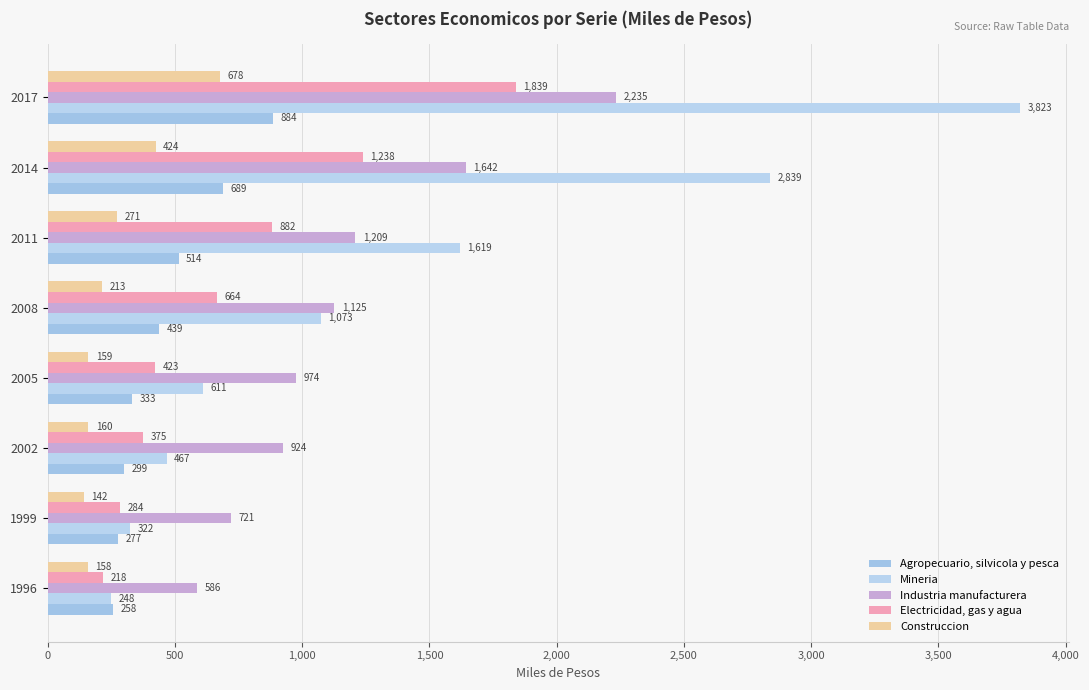

List the series in order of their peak value, lowest first.

Construccion, Agropecuario, silvicola y pesca, Electricidad, gas y agua, Industria manufacturera, Mineria